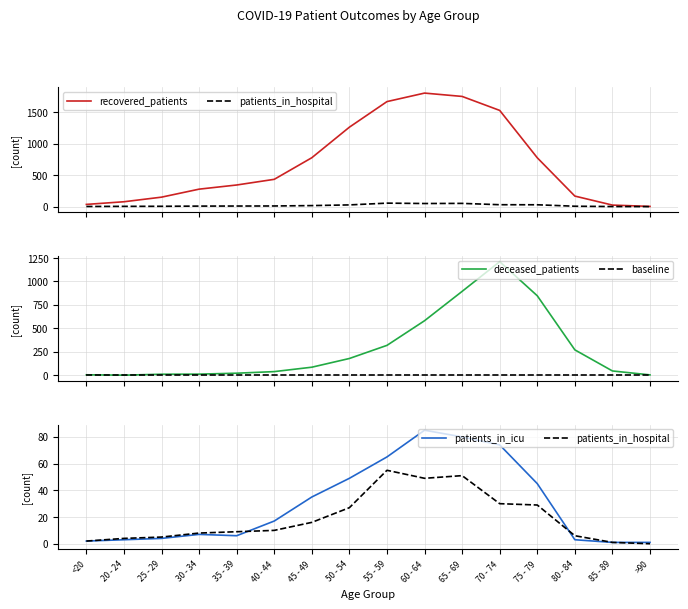

Reading left to right, what are all the values shown in this chart?

recovered_patients: 35	77	150	277	343	433	776	1261	1667	1802	1749	1527	775	167	24	3
patients_in_hospital: 2	4	5	8	9	10	16	27	55	49	51	30	29	6	1	0
deceased_patients: 4	0	10	11	21	38	85	178	318	581	894	1211	847	270	45	3
baseline: 0	0	0	0	0	0	0	0	0	0	0	0	0	0	0	0
patients_in_icu: 2	3	4	7	6	17	35	49	65	85	80	74	45	3	1	1